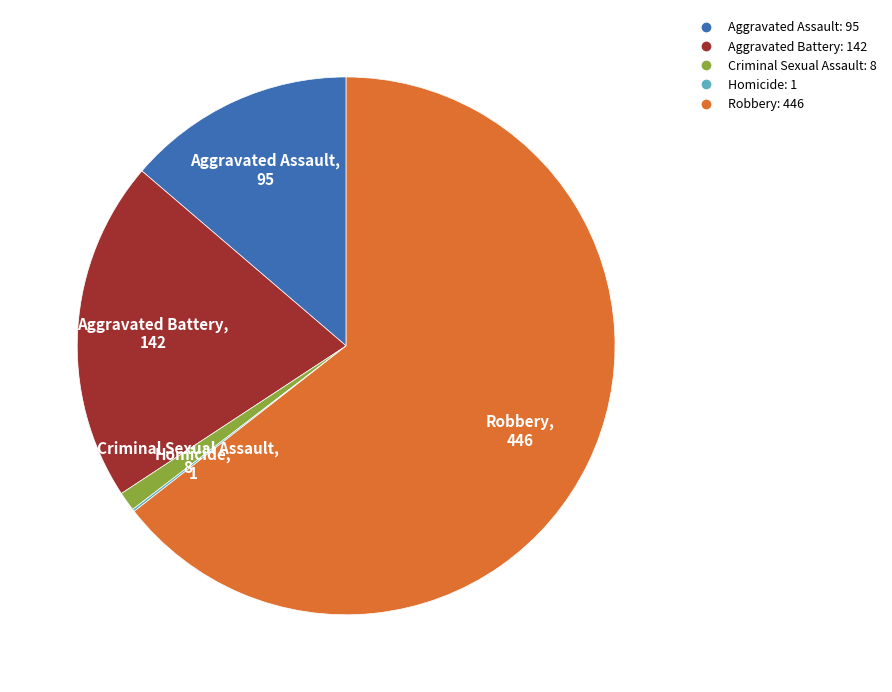

Approximately how many times larger is the value at Aggravated Assault compared to Criminal Sexual Assault?

11.9